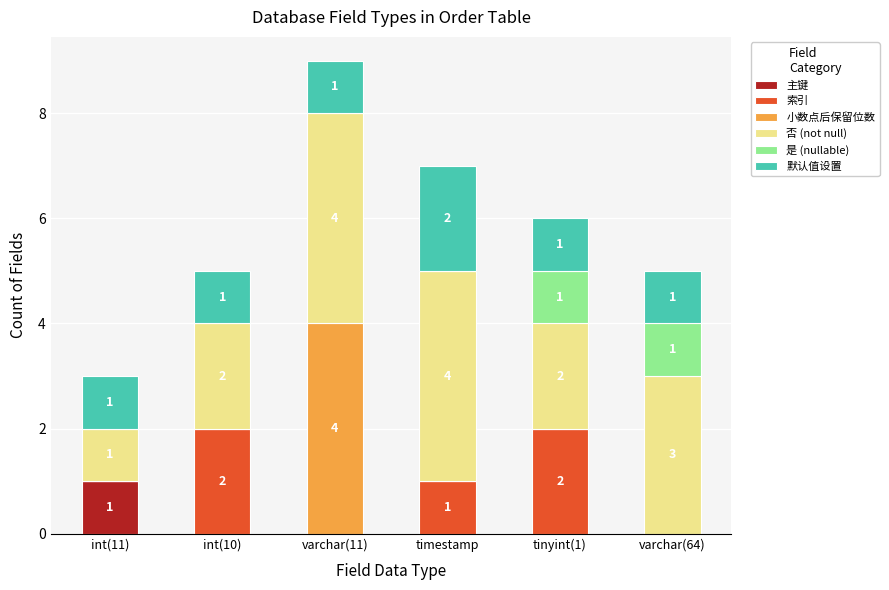

What is the total value across all series at int(11)?

3